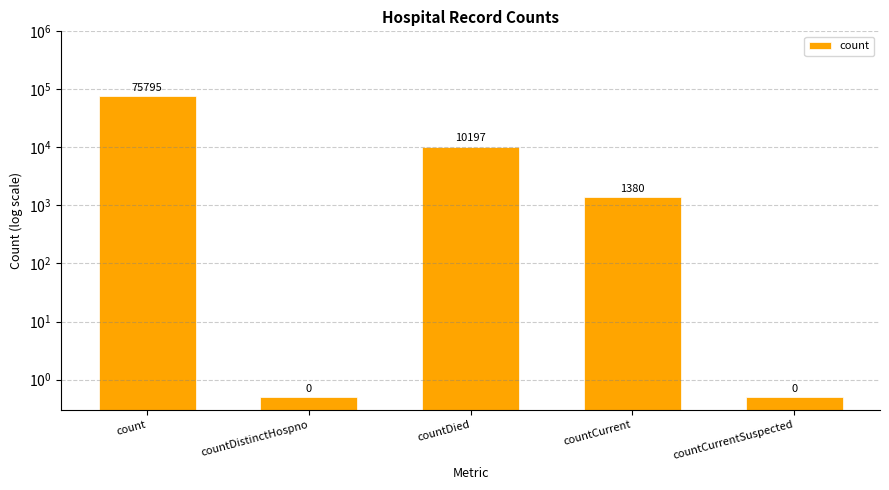

List the labels in order of value, largest first.

count, countDied, countCurrent, countDistinctHospno, countCurrentSuspected